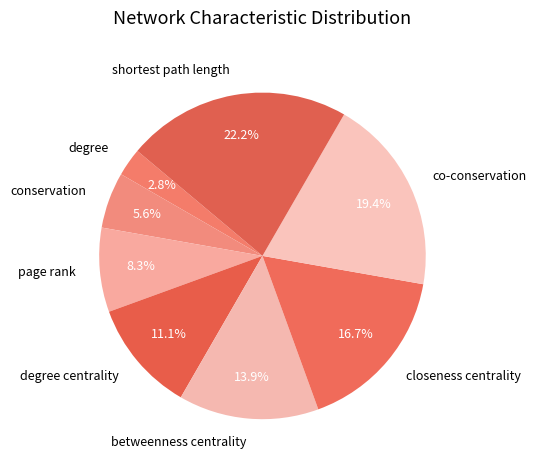

To the nearest percent, what portion does degree centrality represent?

11%